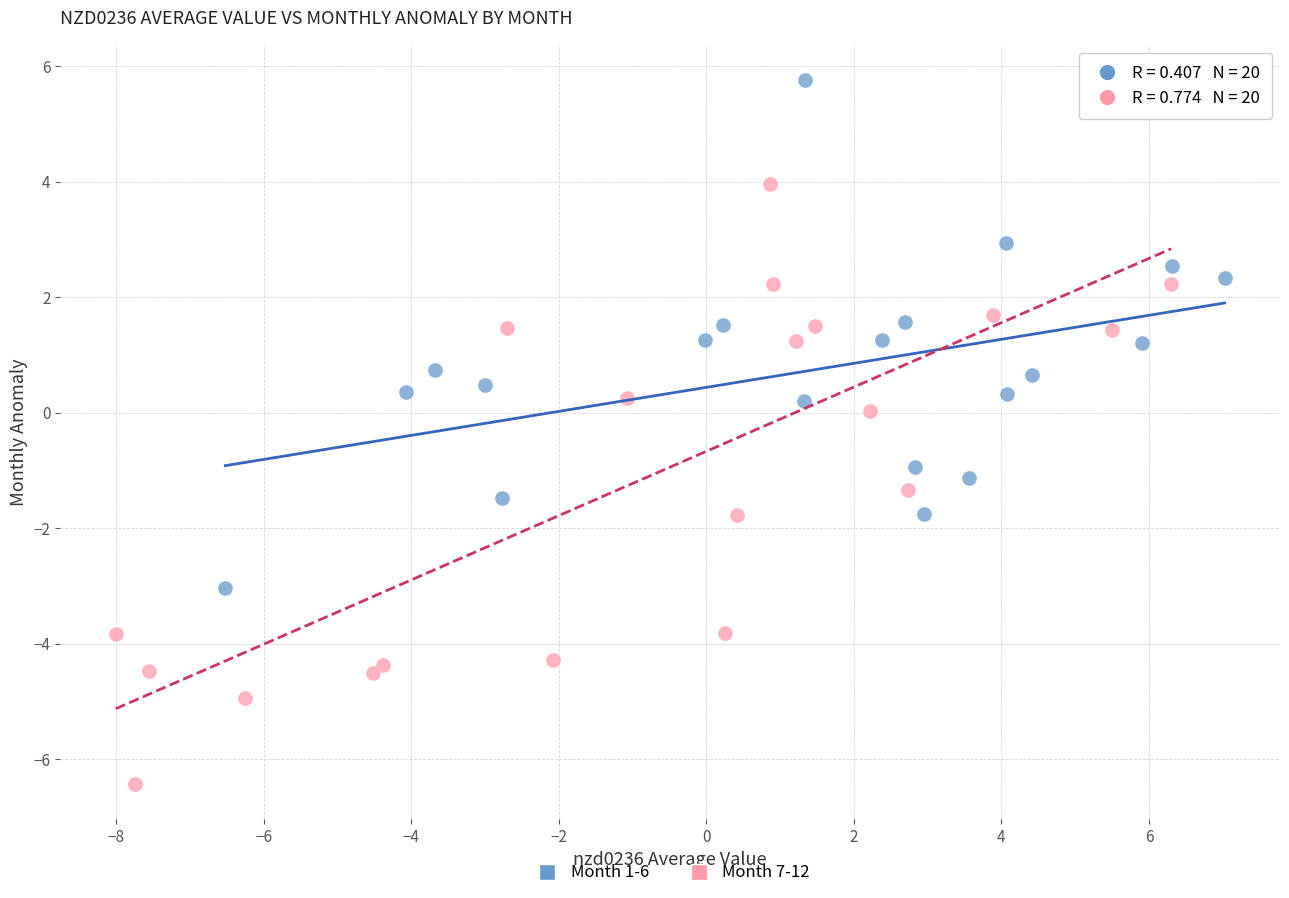

Which series reaches the minimum Y coordinate?

Month 7-12